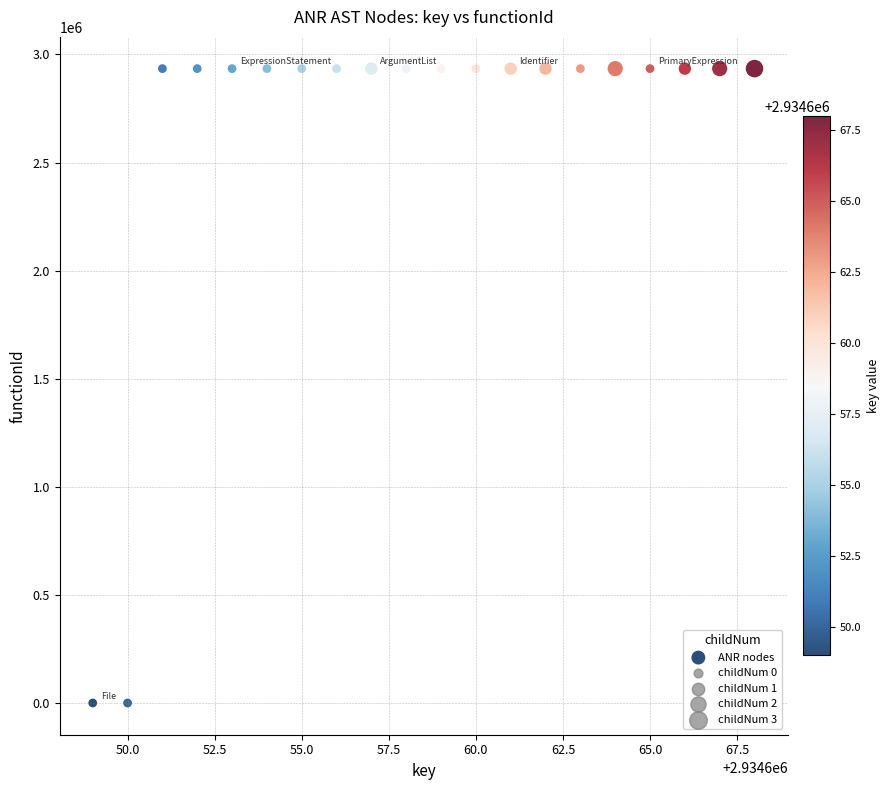

What is the range of X values (max minus min)?

19